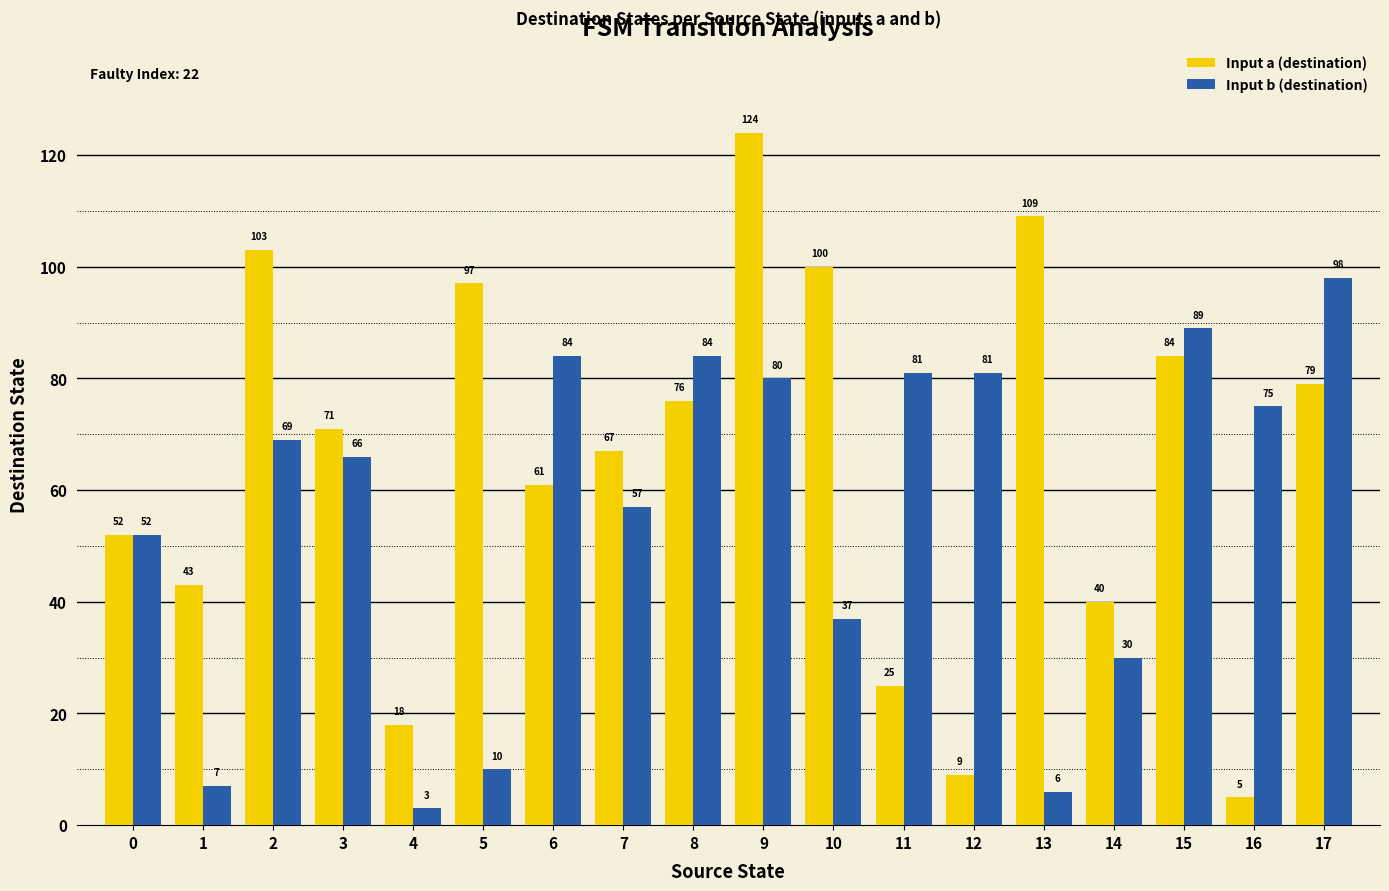

How many distinct data groups are displayed?

2